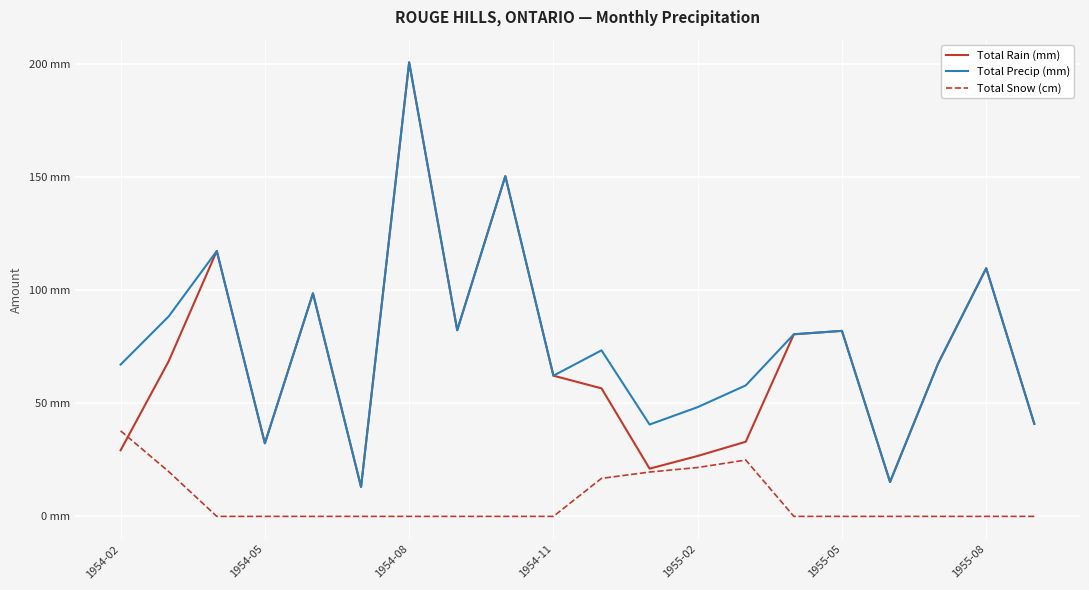

Is this an area chart (filled region under the line)?

No